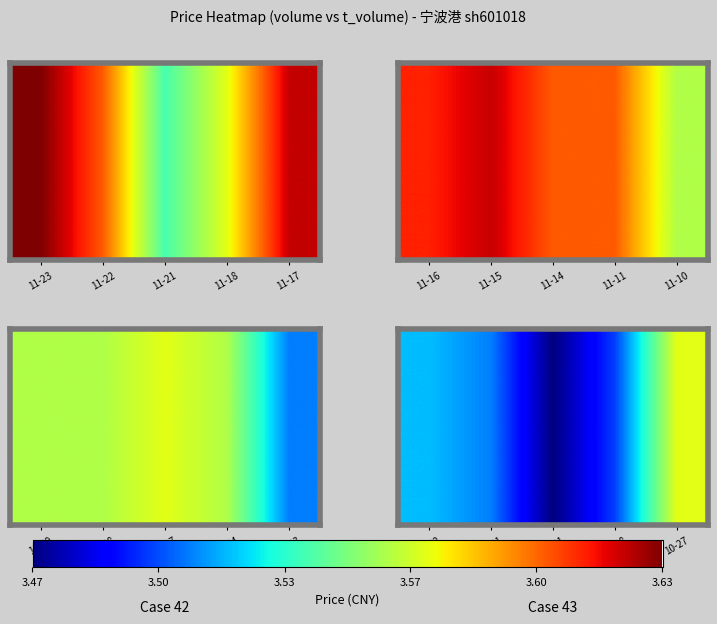

Is it true that the value at 10-28 is 0.9?

False